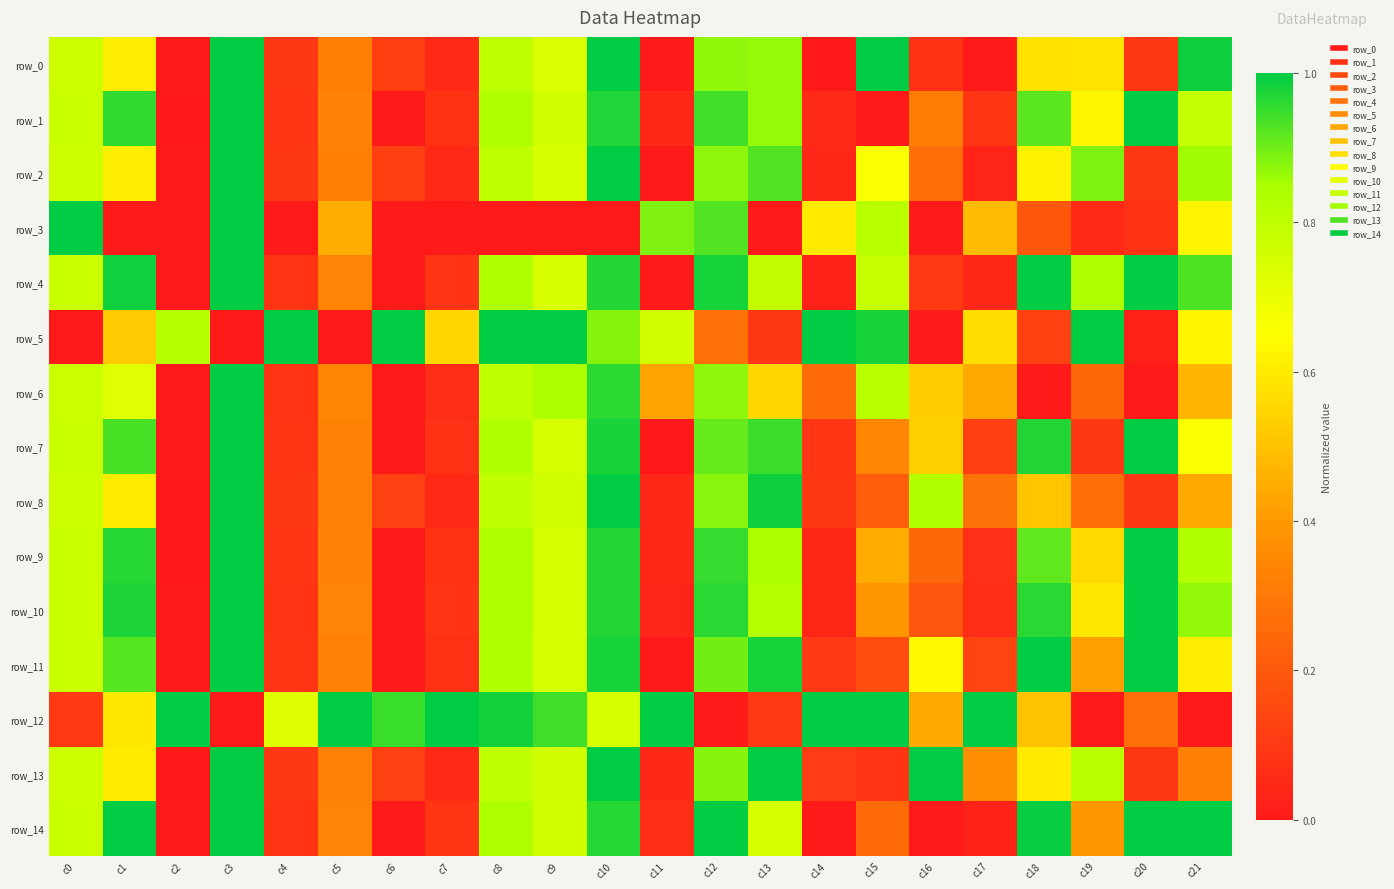

List the labels in order of row_3 value, smallest first.

c1, c2, c4, c6, c7, c8, c9, c10, c13, c16, c19, c20, c18, c5, c17, c14, c21, c15, c11, c12, c3, c0